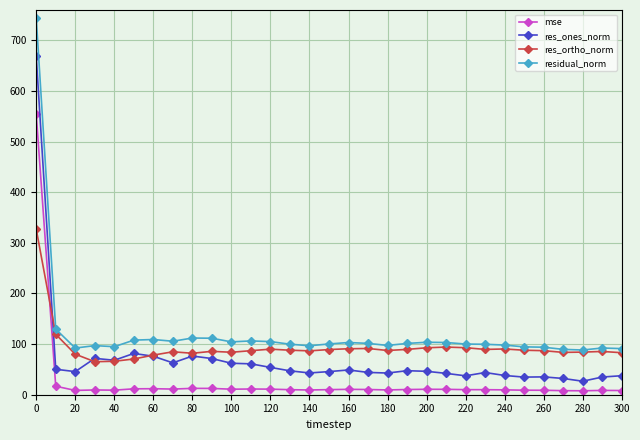

What is the minimum value for res_ortho_norm?

65.2